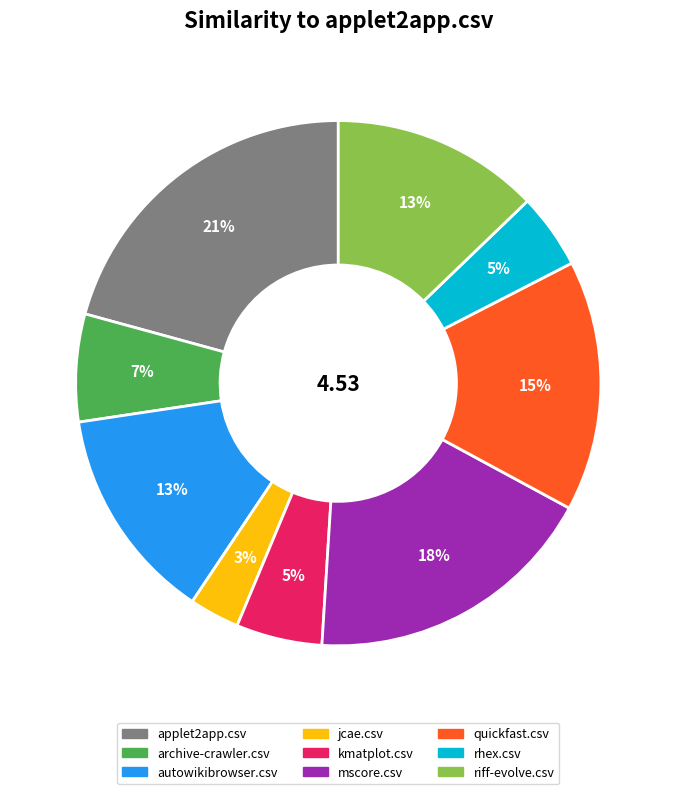

What is the largest slice in the pie chart?

applet2app.csv